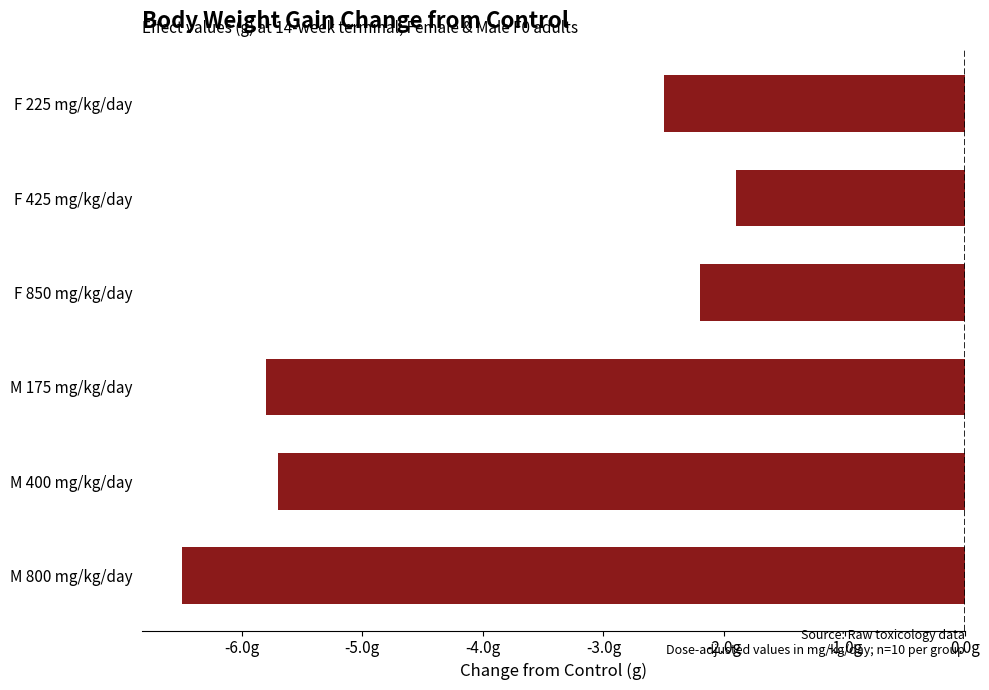

Which label corresponds to the smallest value in the chart?

M 800 mg/kg/day